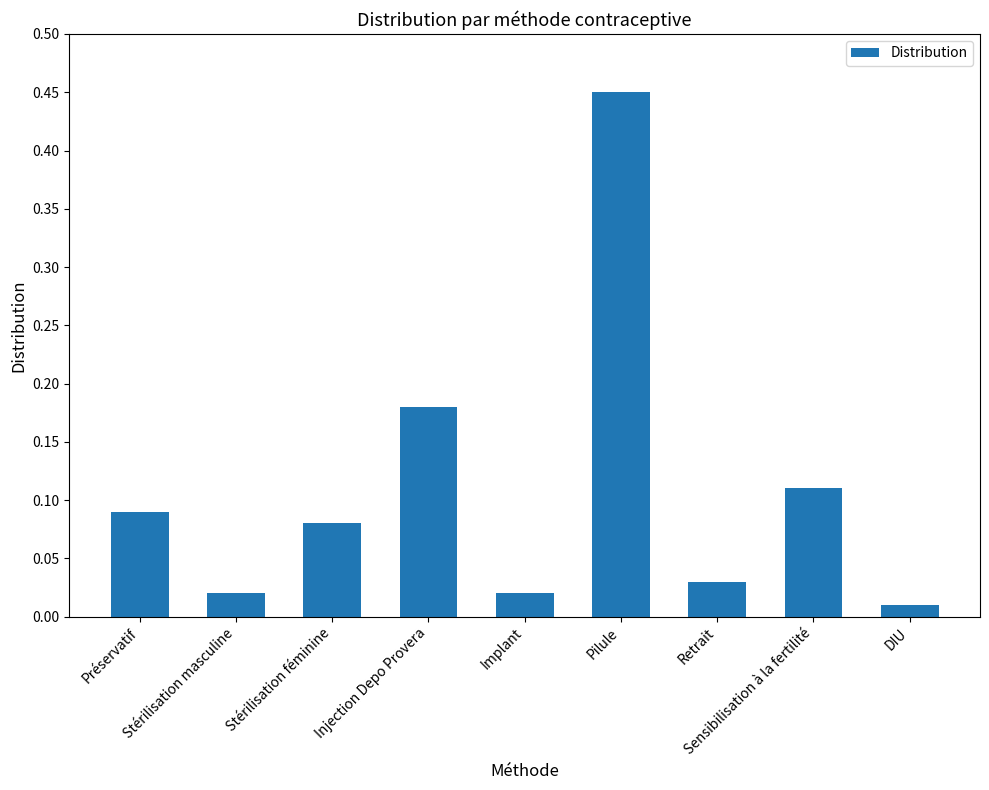

Which label corresponds to the smallest value in the chart?

DIU